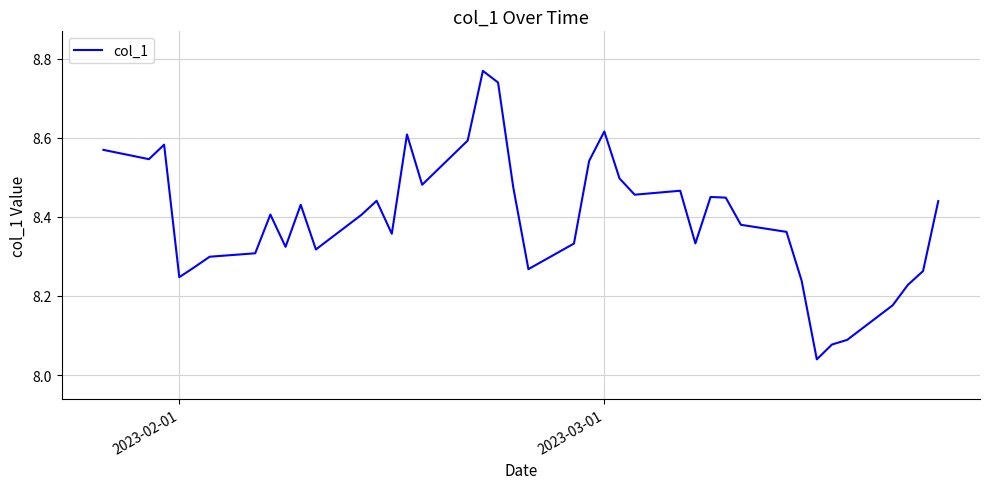

How many lines are shown in the chart?

1